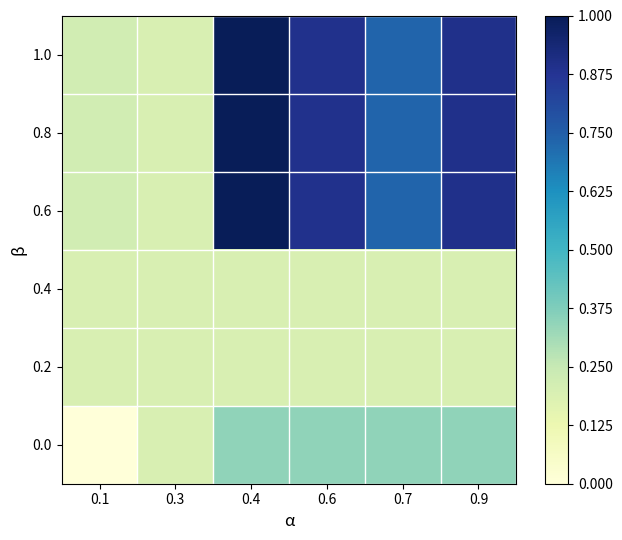

What is the total value across all series at 0.7?

2.9